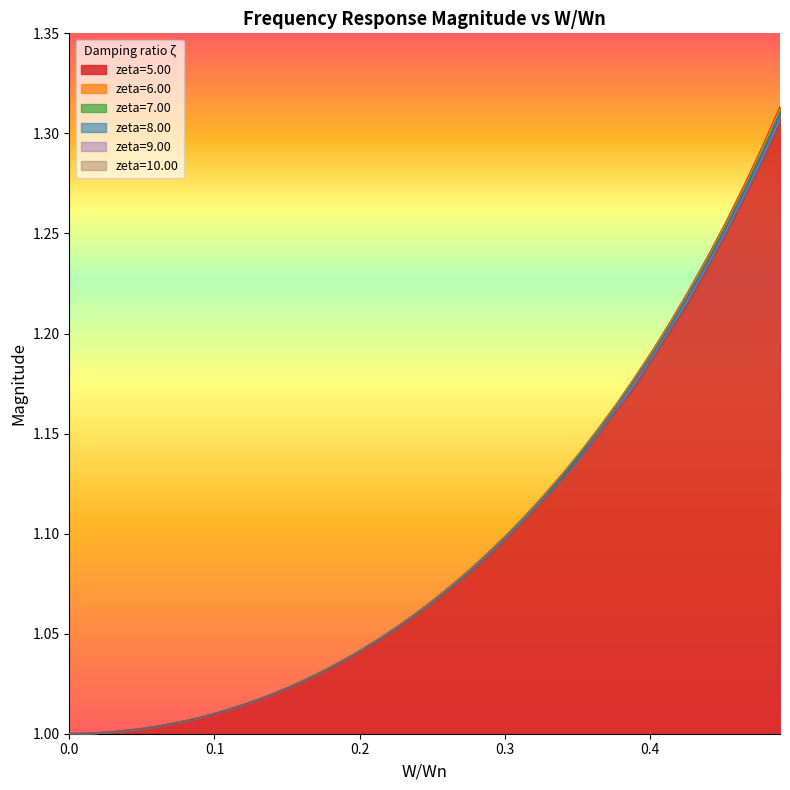

How many data points does each series have?

40